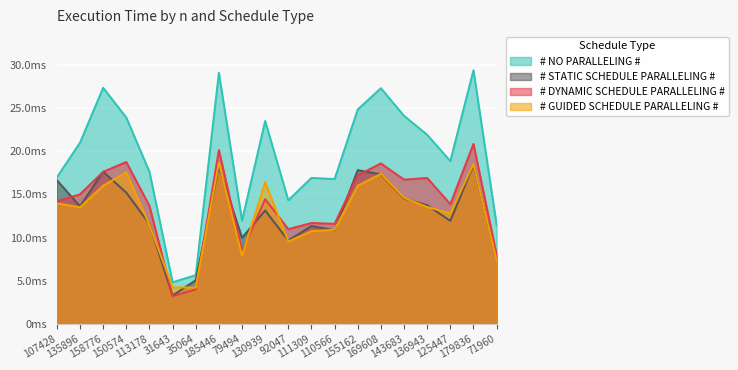

What position from the right is 113178?

16